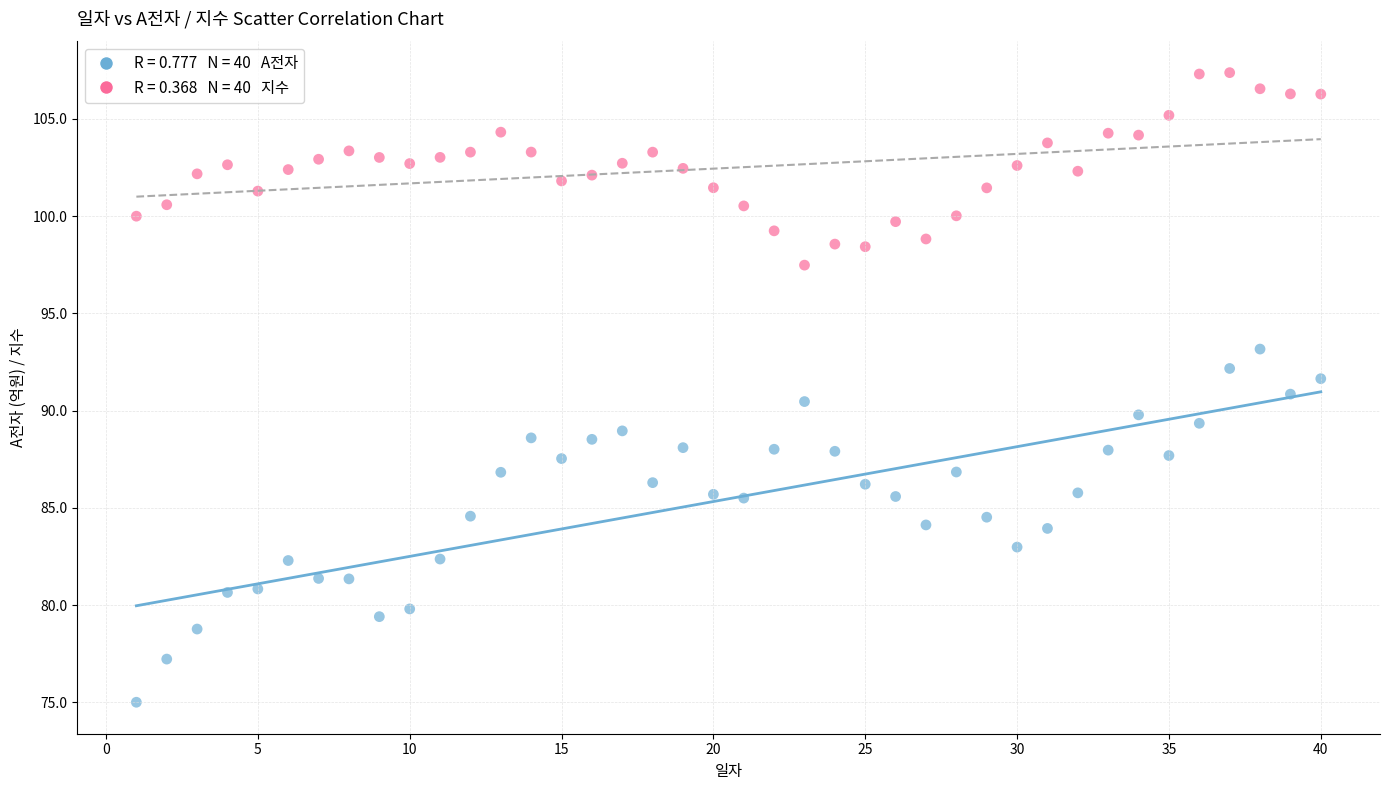

Across all data points, what is the range of Y values (max minus min)?

32.4